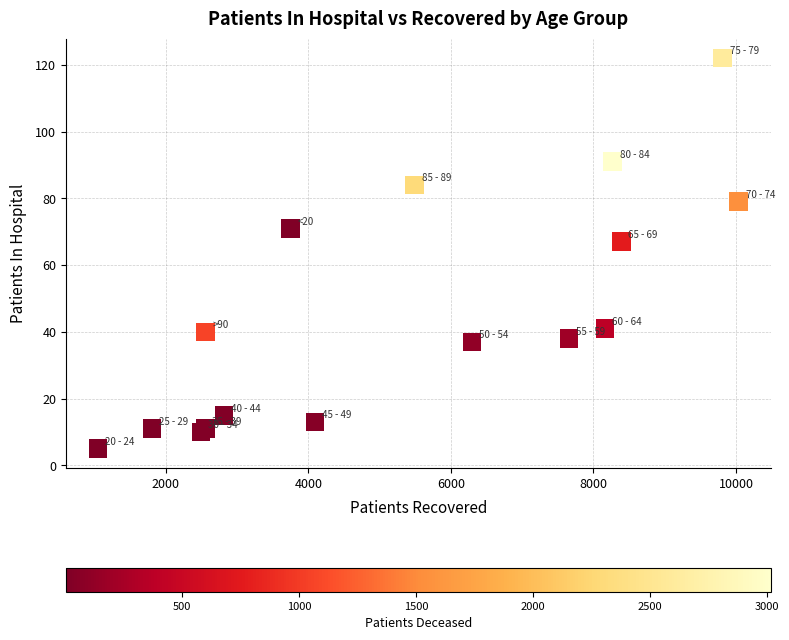

What Y value in the scatter plot is closest to 63?

67